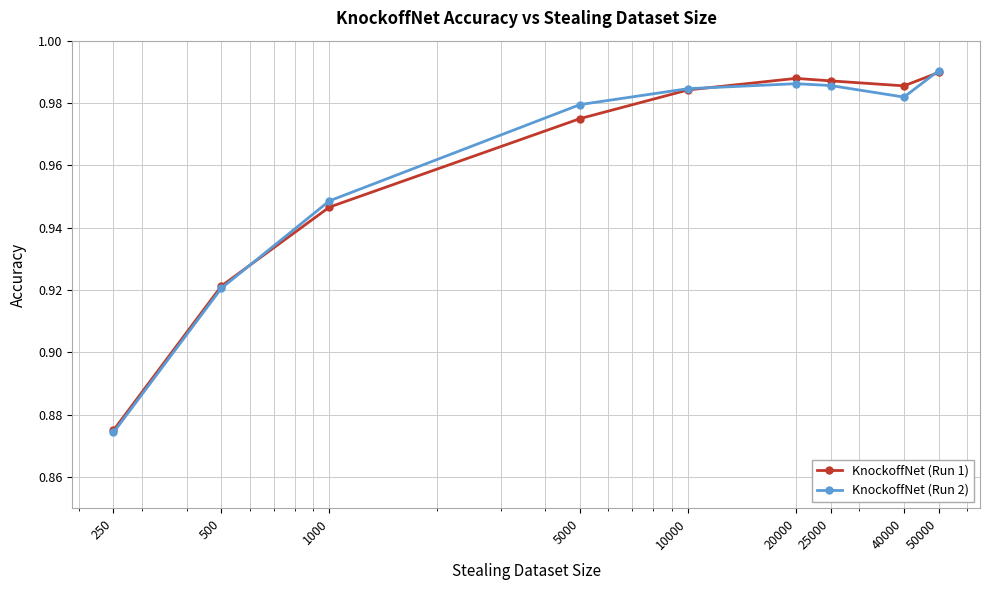

At how many categories does at least one series exceed 0?

9